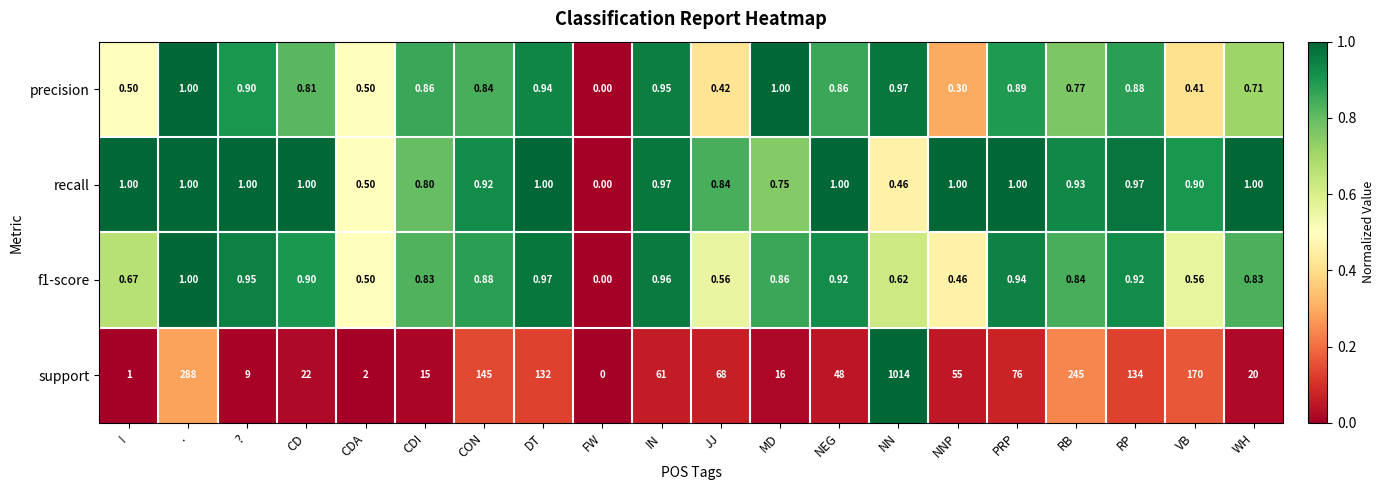

Where is precision nearest to the value 0?

FW